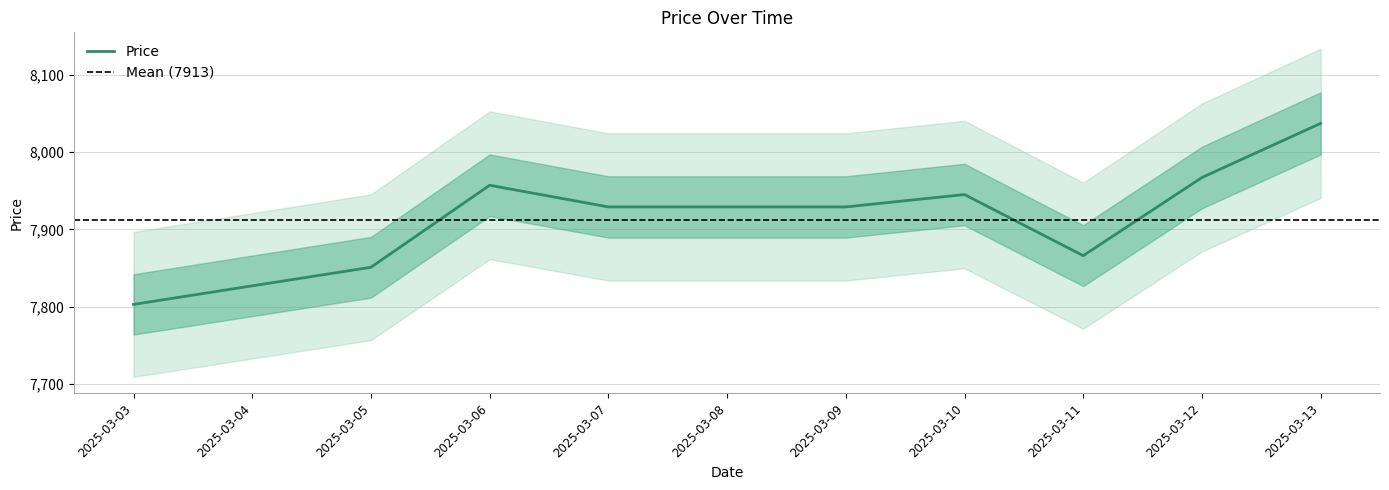

Reading left to right, list all the values displayed in this chart.

2025-03-03=7803	2025-03-04=7827	2025-03-05=7851	2025-03-06=7957	2025-03-07=7929	2025-03-08=7929	2025-03-09=7929	2025-03-10=7945	2025-03-11=7866	2025-03-12=7967	2025-03-13=8037